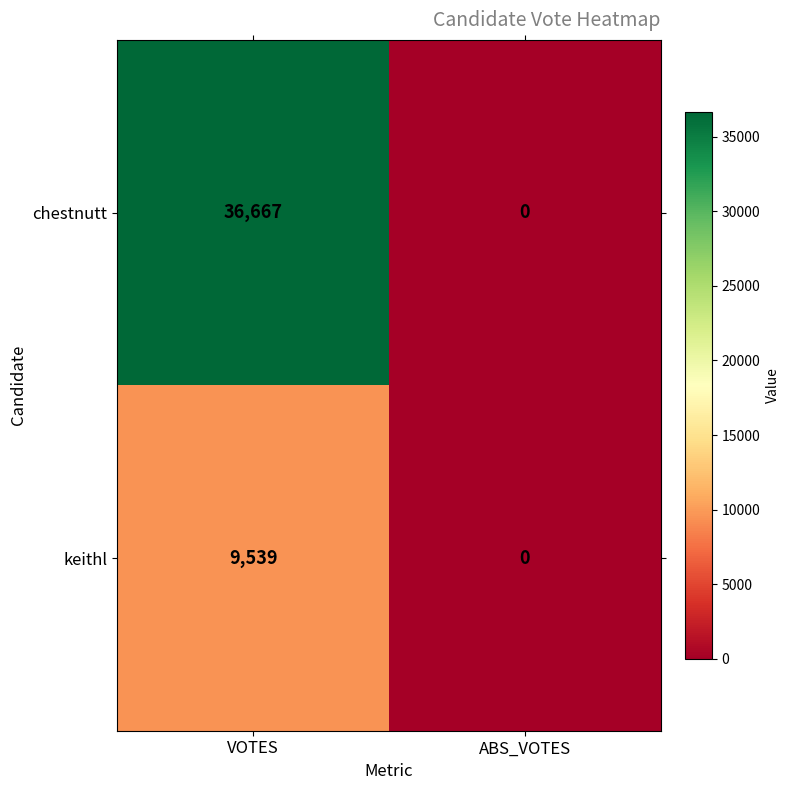

What is the difference between the chestnutt values at VOTES and ABS_VOTES?

36667